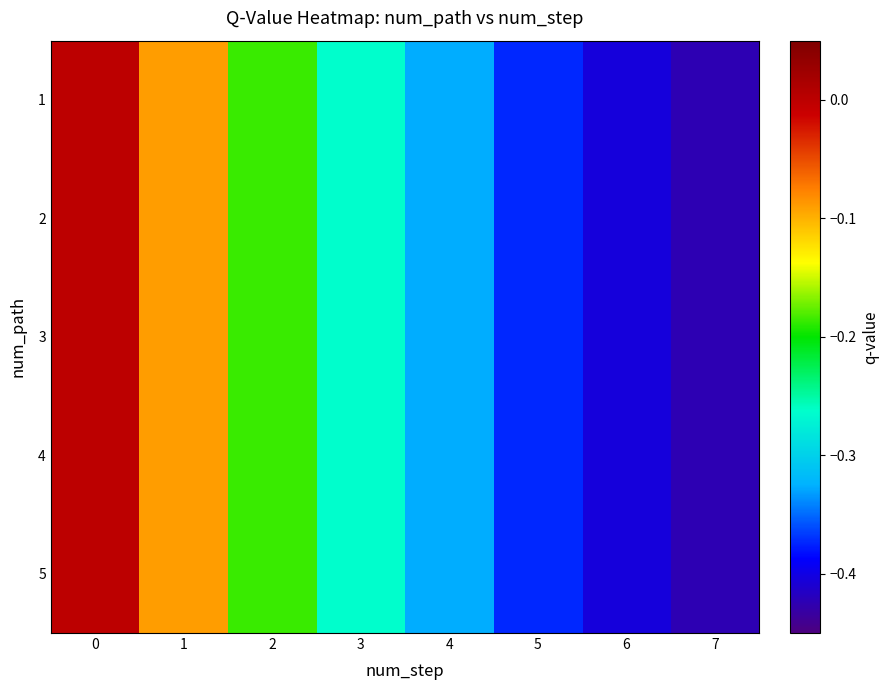

How many categories are shown in the chart?

8